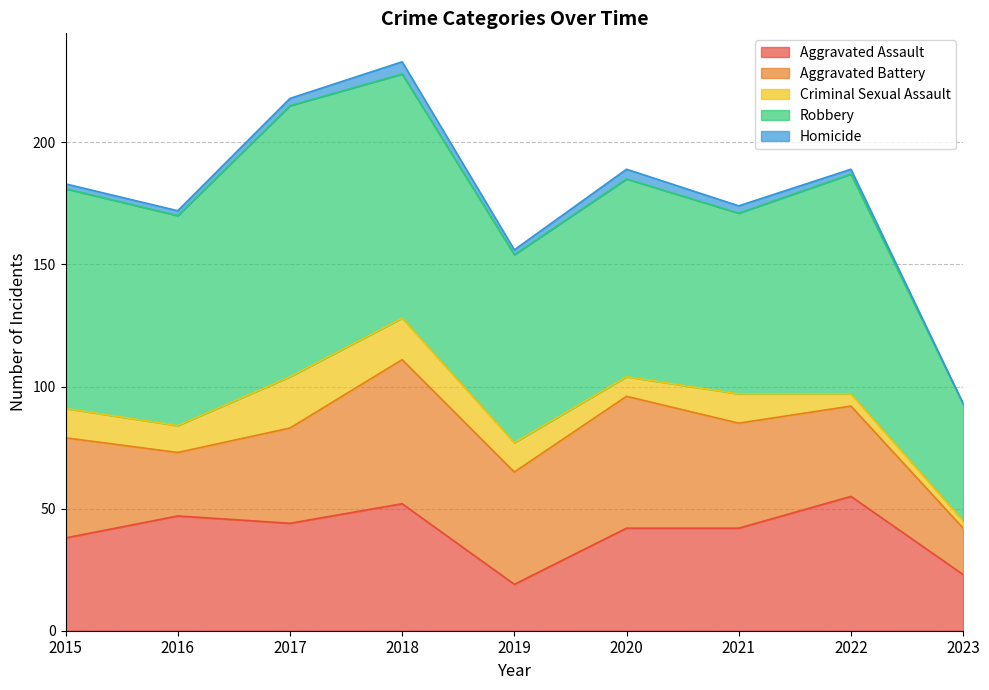

True or false: Robbery and Homicide intersect in this chart.

False